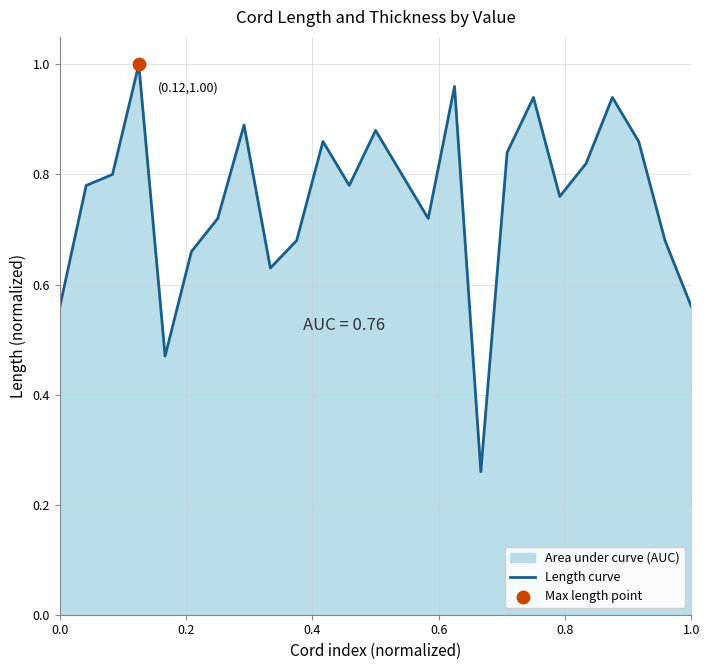

Between 0.4 and 0.6, which is larger?

0.6